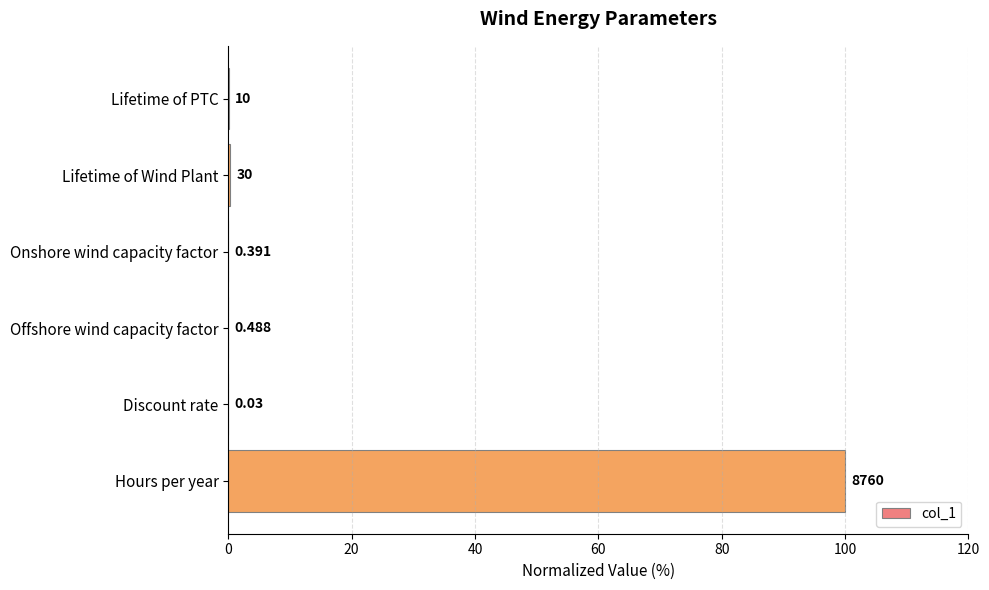

Are the bars horizontal?

Yes